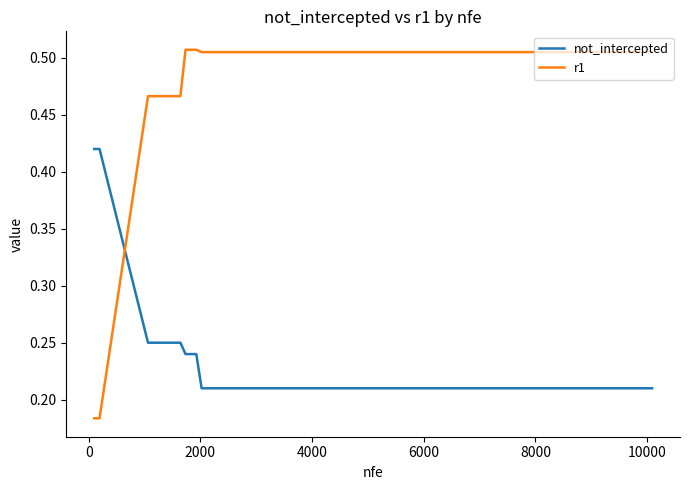

How many intersections are there between r1 and not_intercepted?

1